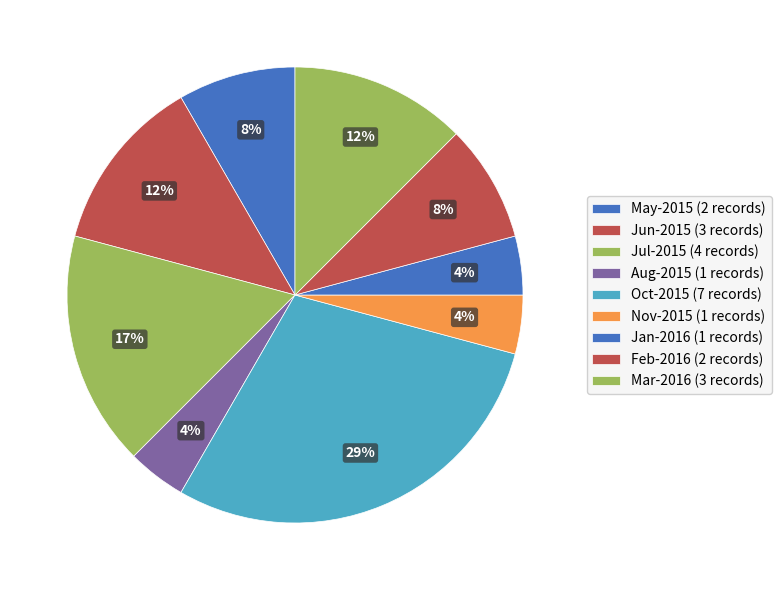

How many slices are in this pie chart?

9